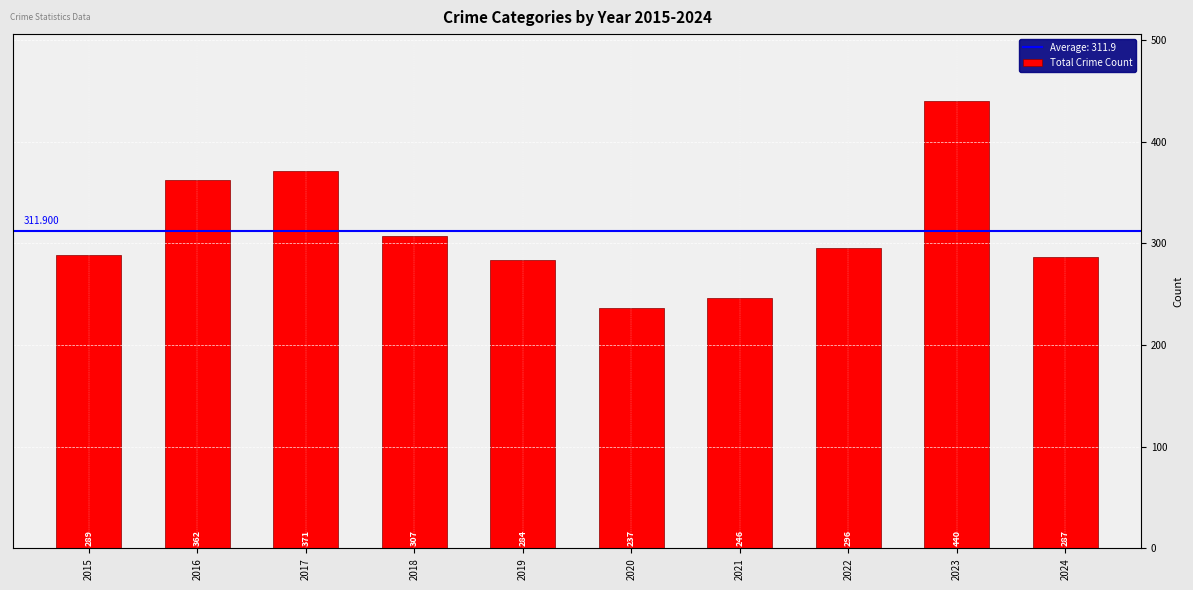

How many series are shown in this chart?

1